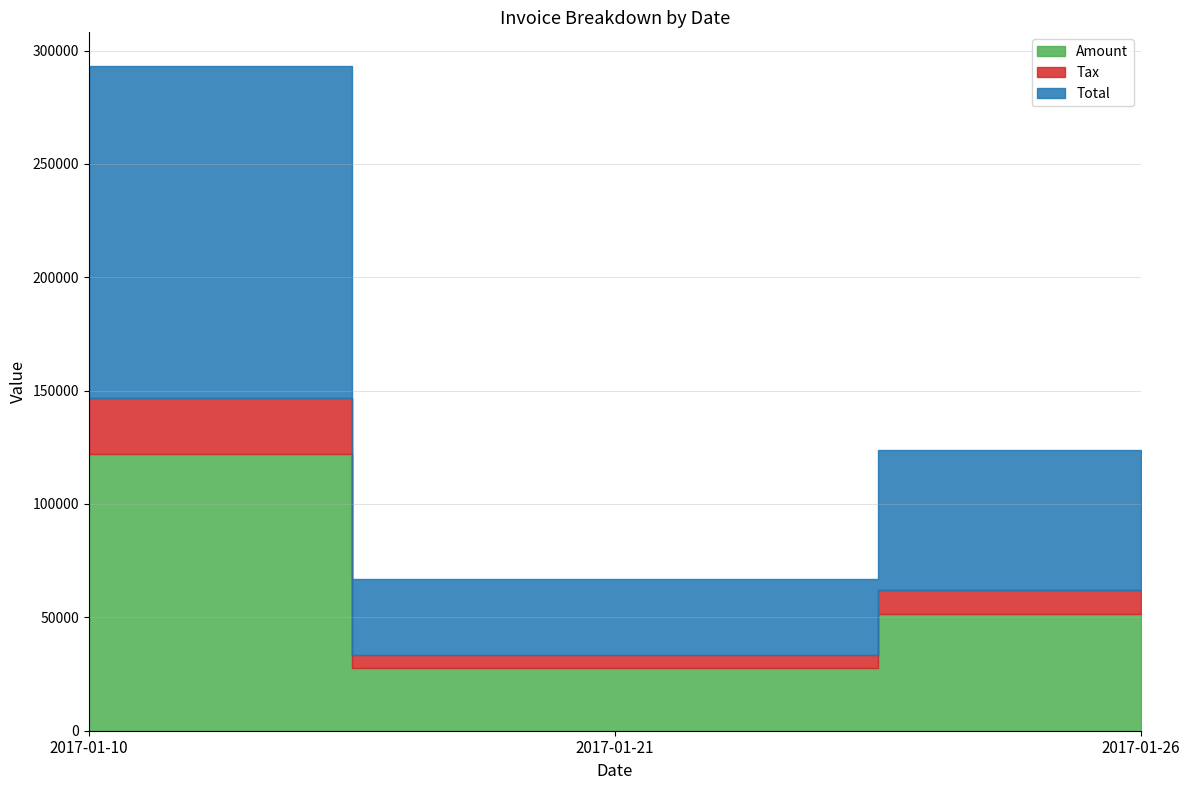

What are all the series names shown in the legend?

Amount, Tax, Total